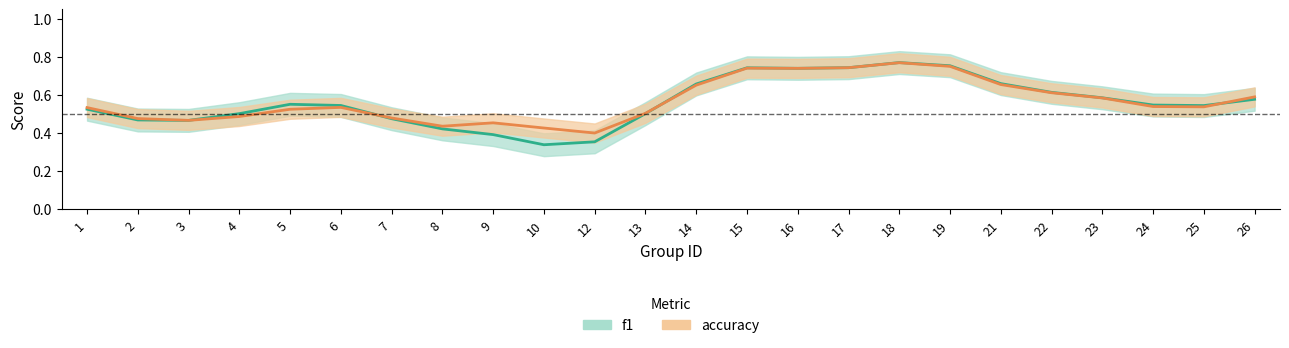

What is the difference between the f1 values at 6 and 3?

0.1